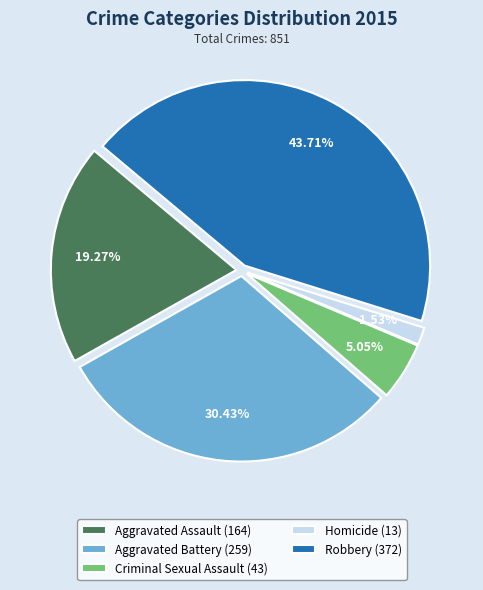

Between Homicide and Aggravated Assault, which is larger?

Aggravated Assault